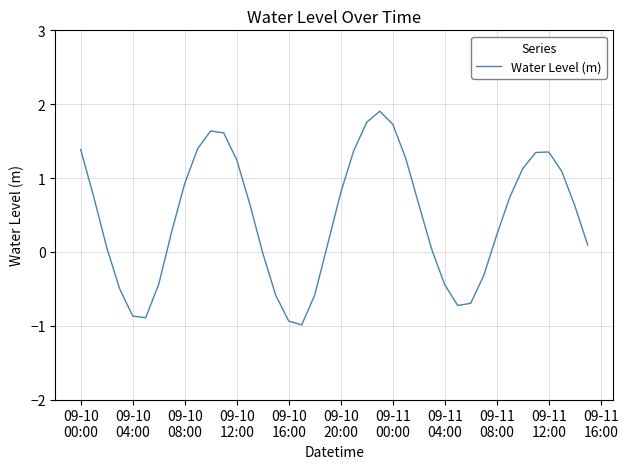

What is the smallest value displayed?

-1.0